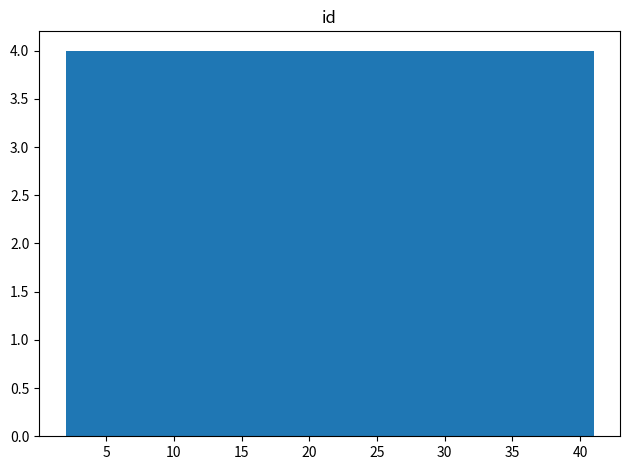

What is the height of the bar covering 13.7 to 17.6 on the x-axis? Neither the bar edges nor the heights are printed on the chart, so give them approximately, as read against the axes.

4